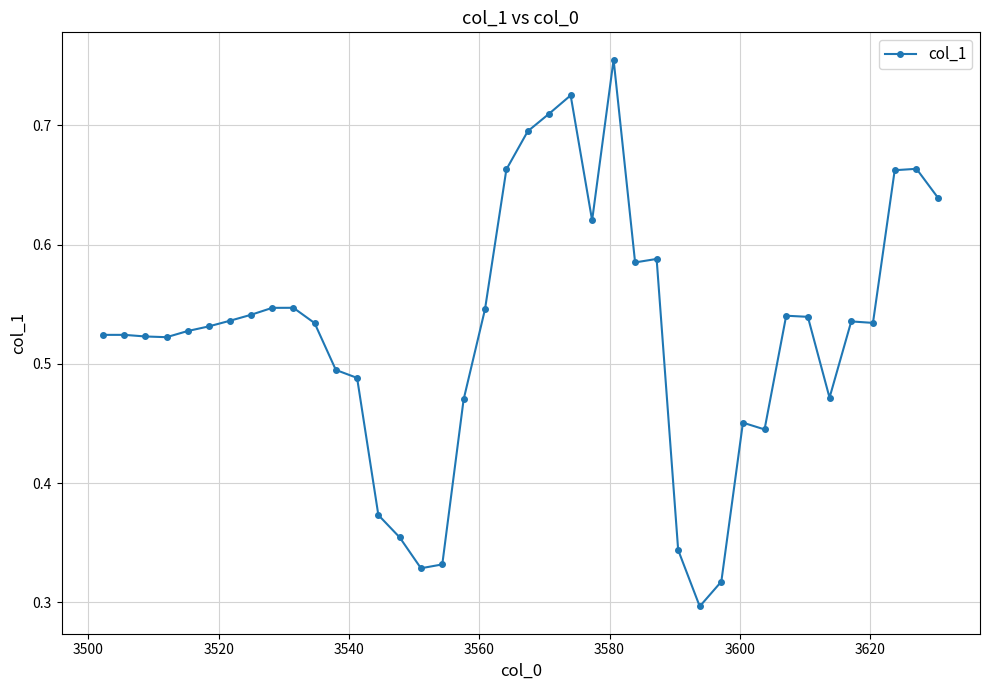

True or false: the data has more than 2 interior local peaks.

True